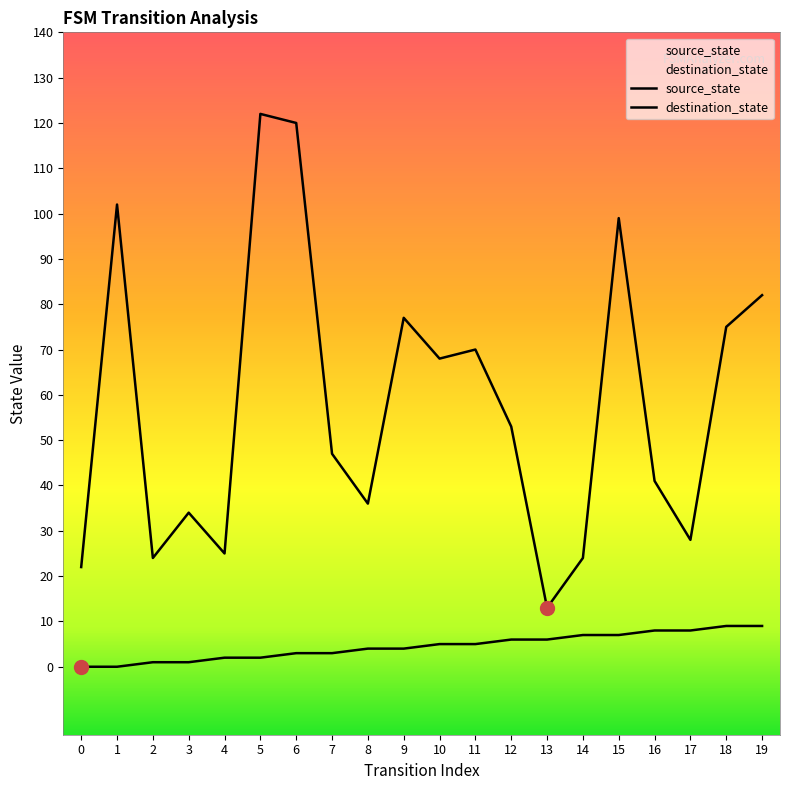

True or false: destination_state and source_state intersect in this chart.

False